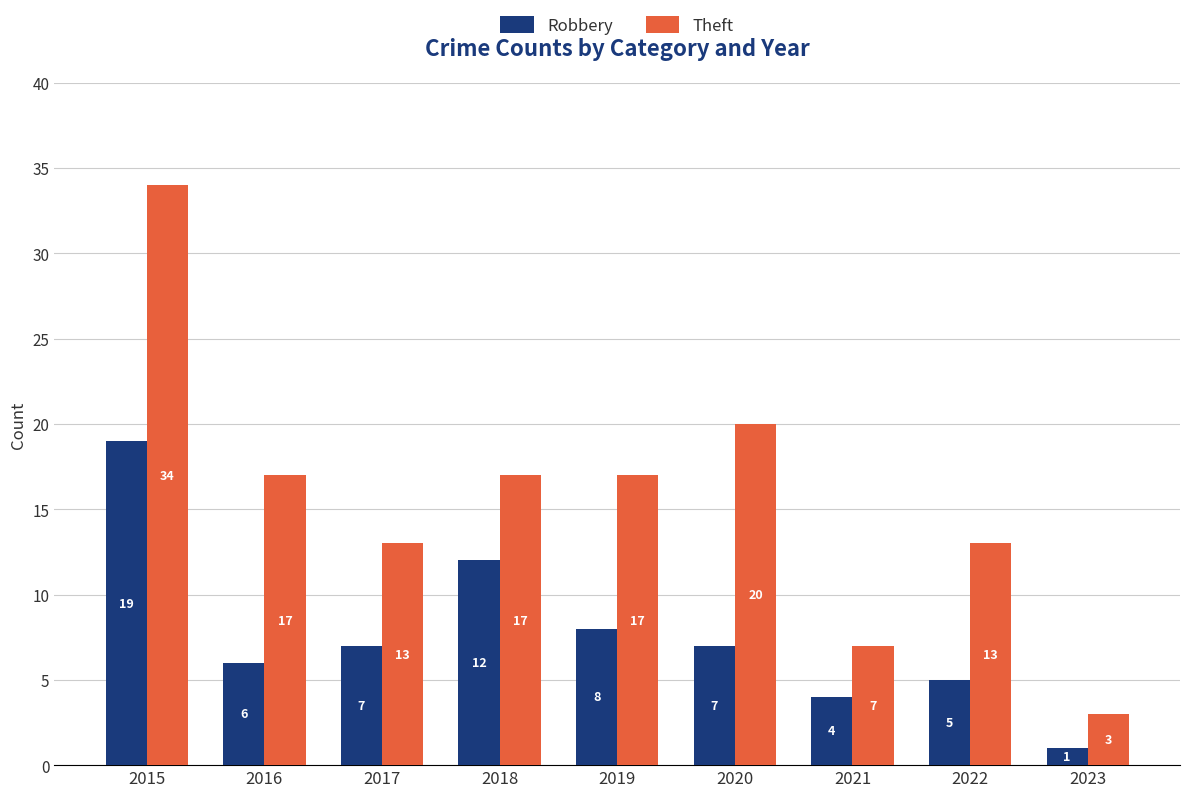

The Theft series shows 20 at 2022. True or false?

False